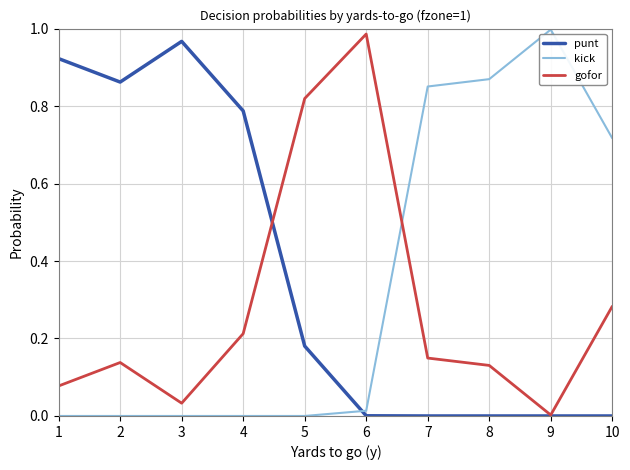

List the series in order of their overall mean, highest first.

punt, kick, gofor